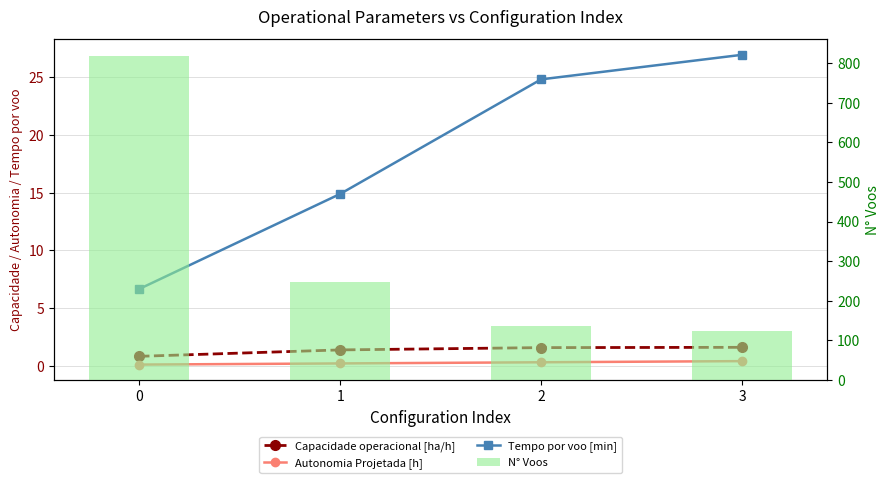

Reading right to left, list all the values displayed in this chart.

Capacidade operacional [ha/h]: 1.6	1.6	1.4	0.8
Autonomia Projetada [h]: 0.4	0.3	0.2	0.1
Tempo por voo [min]: 27.0	24.8	14.9	6.7
N° Voos: 124.0	136.0	248.0	819.0